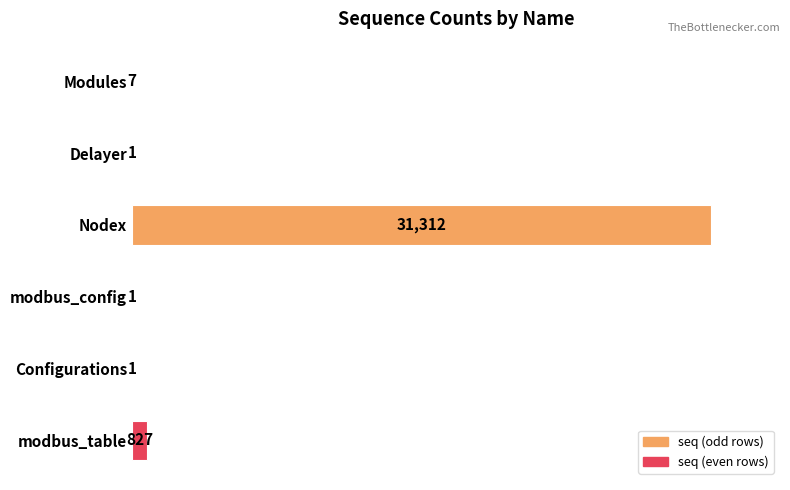

What is the greatest value displayed?

31312